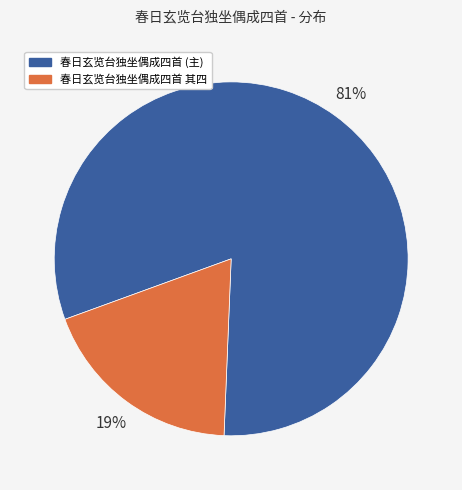

Count the number of slices in the pie.

2